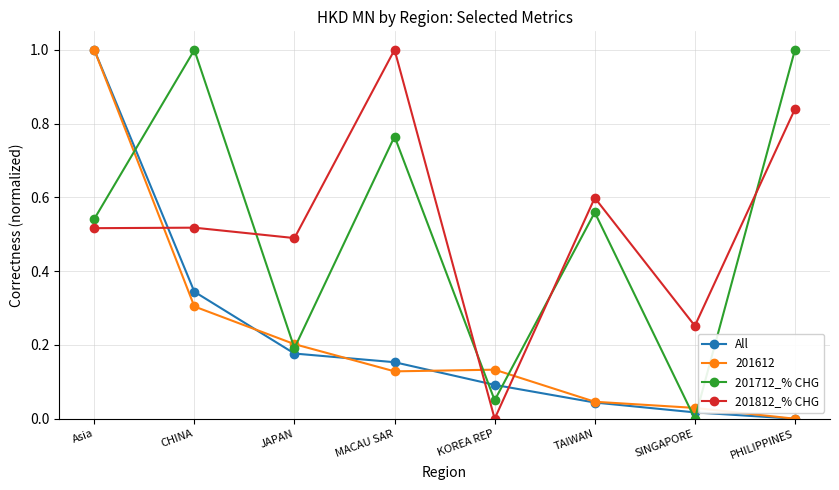

How many lines are shown in the chart?

4